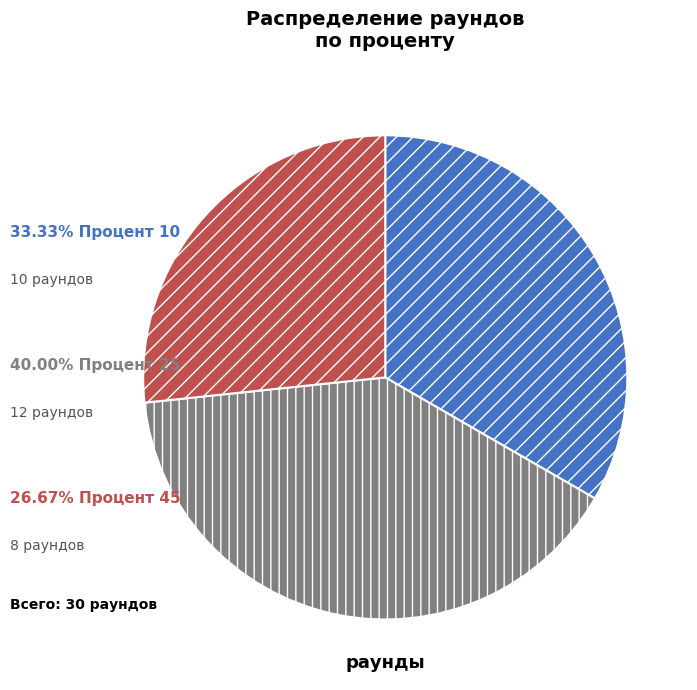

Is there a majority slice in this chart?

No